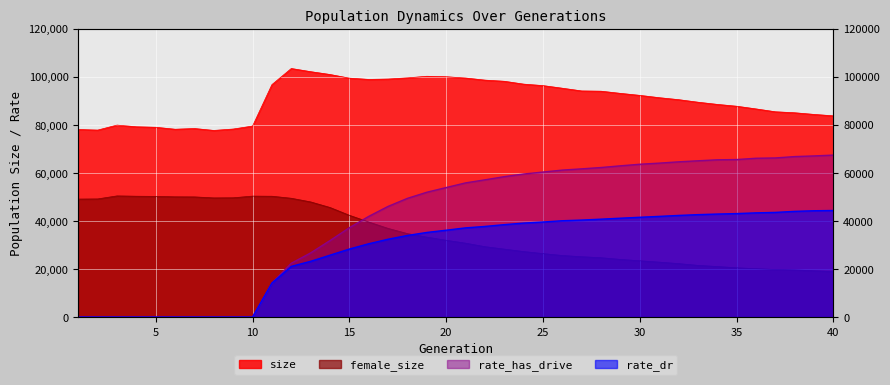

Reading left to right, list all the values displayed in this chart.

size: 1=78041.0	2=77794.0	3=79868.0	4=79169.0	5=78962.0	6=78148.0	7=78446.0	8=77651.0	9=78233.0	10=79469.0	11=96710.0	12=103414.0	13=102098.0	14=100921.0	15=99398.0	16=98875.0	17=99028.0	18=99516.0	19=100179.0	20=99989.0	21=99448.0	22=98582.0	23=98102.0	24=96918.0	25=96301.0	26=95209.0	27=94079.0	28=93972.0	29=93068.0	30=92237.0	31=91273.0	32=90457.0	33=89395.0	34=88485.0	35=87722.0	36=86604.0	37=85412.0	38=85002.0	39=84313.0	40=83722.0
female_size: 1=49095.0	2=49162.0	3=50414.0	4=50282.0	5=50212.0	6=50034.0	7=50000.0	8=49584.0	9=49634.0	10=50324.0	11=50278.0	12=49436.0	13=47918.0	14=45597.0	15=42354.0	16=39557.0	17=36902.0	18=34735.0	19=33278.0	20=31963.0	21=30764.0	22=29311.0	23=28295.0	24=27271.0	25=26424.0	26=25637.0	27=25124.0	28=24709.0	29=24008.0	30=23439.0	31=22877.0	32=22267.0	33=21523.0	34=21052.0	35=20520.0	36=20156.0	37=19807.0	38=19642.0	39=19268.0	40=18941.0
rate_dr: 1=0.0	2=0.0	3=0.0	4=0.0	5=0.0	6=0.0	7=0.0	8=0.0	9=0.0	10=0.0	11=14170.4	12=21094.8	13=23198.2	14=25753.1	15=28306.8	16=30506.9	17=32396.9	18=33963.6	19=35214.2	20=36143.8	21=37117.6	22=37712.3	23=38461.9	24=39104.3	25=39557.1	26=40082.6	27=40364.7	28=40742.6	29=41140.7	30=41529.3	31=41895.9	32=42290.8	33=42623.0	34=42867.5	35=43059.3	36=43361.7	37=43552.7	38=43988.0	39=44240.7	40=44347.6
rate_has_drive: 1=0.0	2=0.0	3=0.0	4=0.0	5=0.0	6=0.0	7=0.0	8=0.0	9=0.0	10=0.0	11=14170.4	12=22393.5	13=26691.1	14=31831.1	15=37177.7	16=41892.7	17=46046.4	18=49398.0	19=51935.9	20=53893.5	21=55823.6	22=57099.8	23=58422.4	24=59521.2	25=60336.2	26=61152.4	27=61667.6	28=62225.7	29=62927.9	30=63582.6	31=64045.8	32=64586.2	33=65021.0	34=65427.7	35=65539.8	36=66073.5	37=66204.0	38=66774.2	39=67044.5	40=67392.4